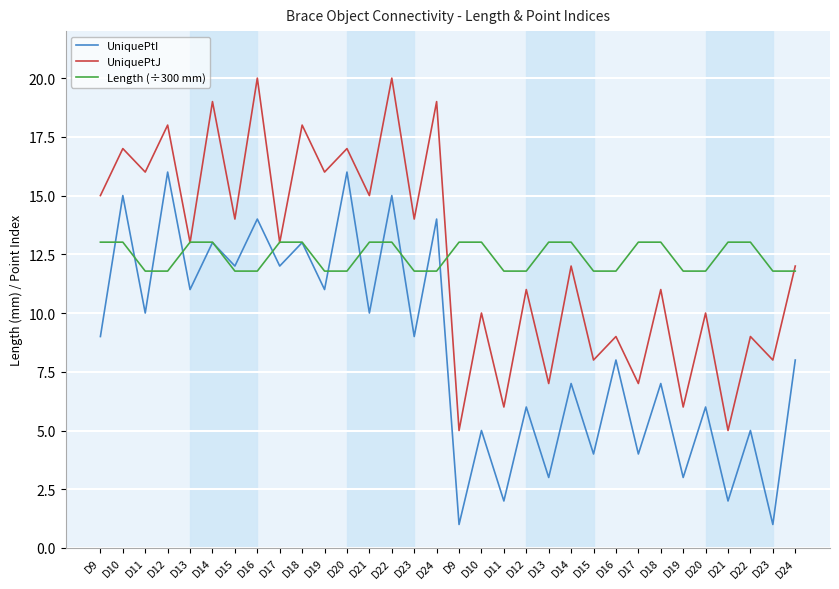

Does the chart display data point markers on the line(s)?

No